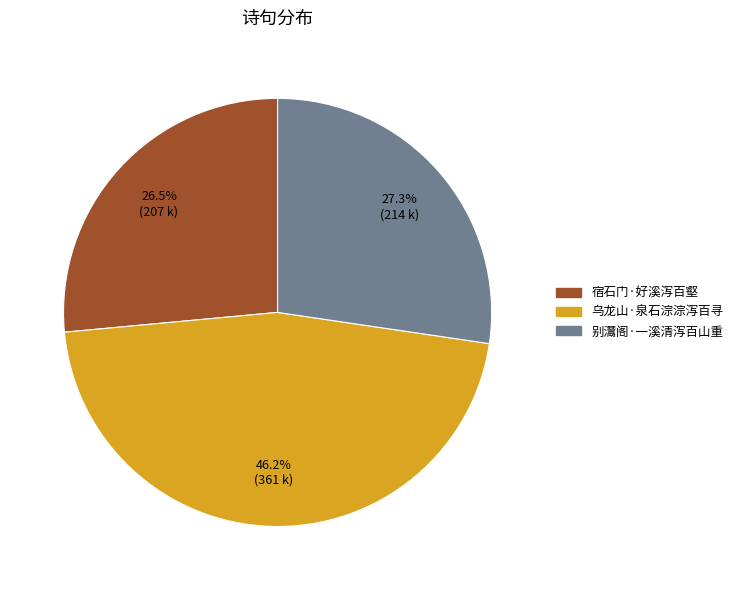

Is it true that 乌龙山·泉石淙淙泻百寻 is 46% of the pie?

True